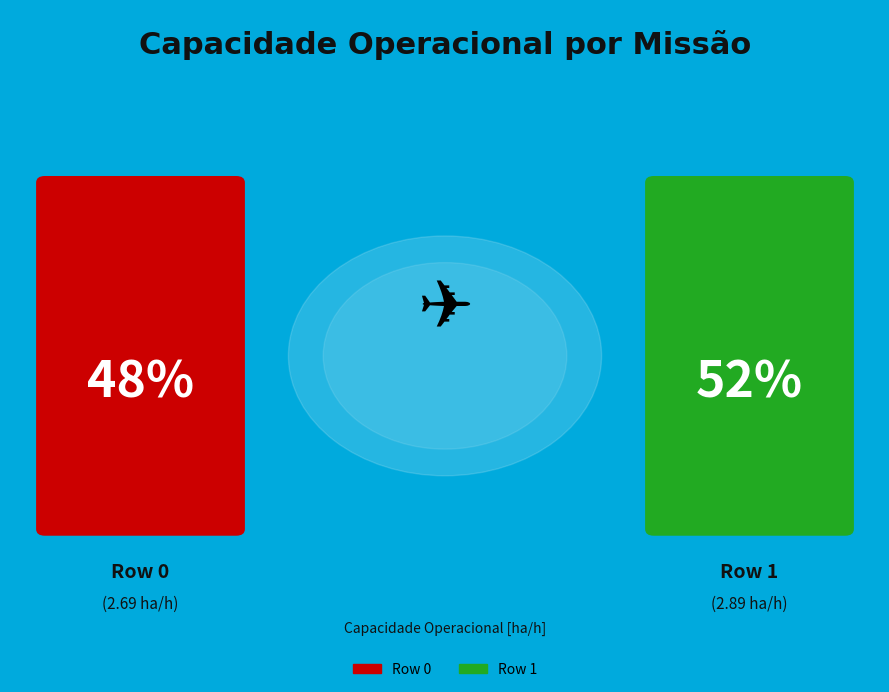

What is the ratio of the value at Row 1 to the value at Row 0?

1.1